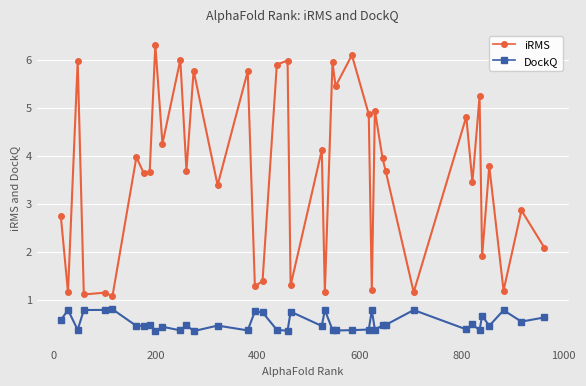

Which series has the widest spread of values?

iRMS